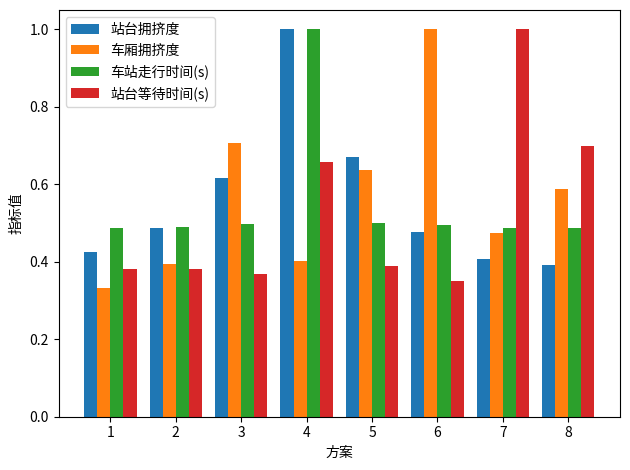

Is it true that 站台等待时间(s) equals 0.4 at 6?

True